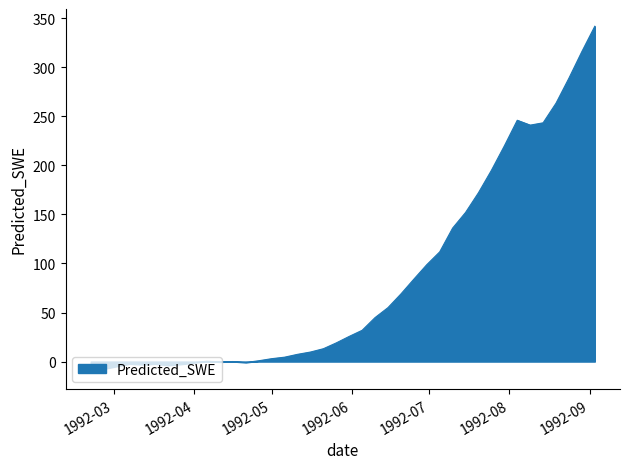

What is the smallest value displayed?

-10.3